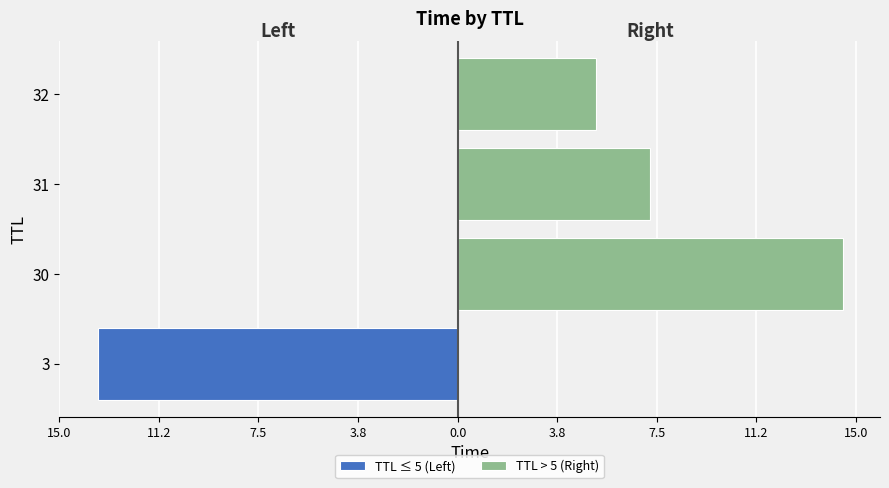

Which series changed the most between 3 and 30?

TTL > 5 (Right)